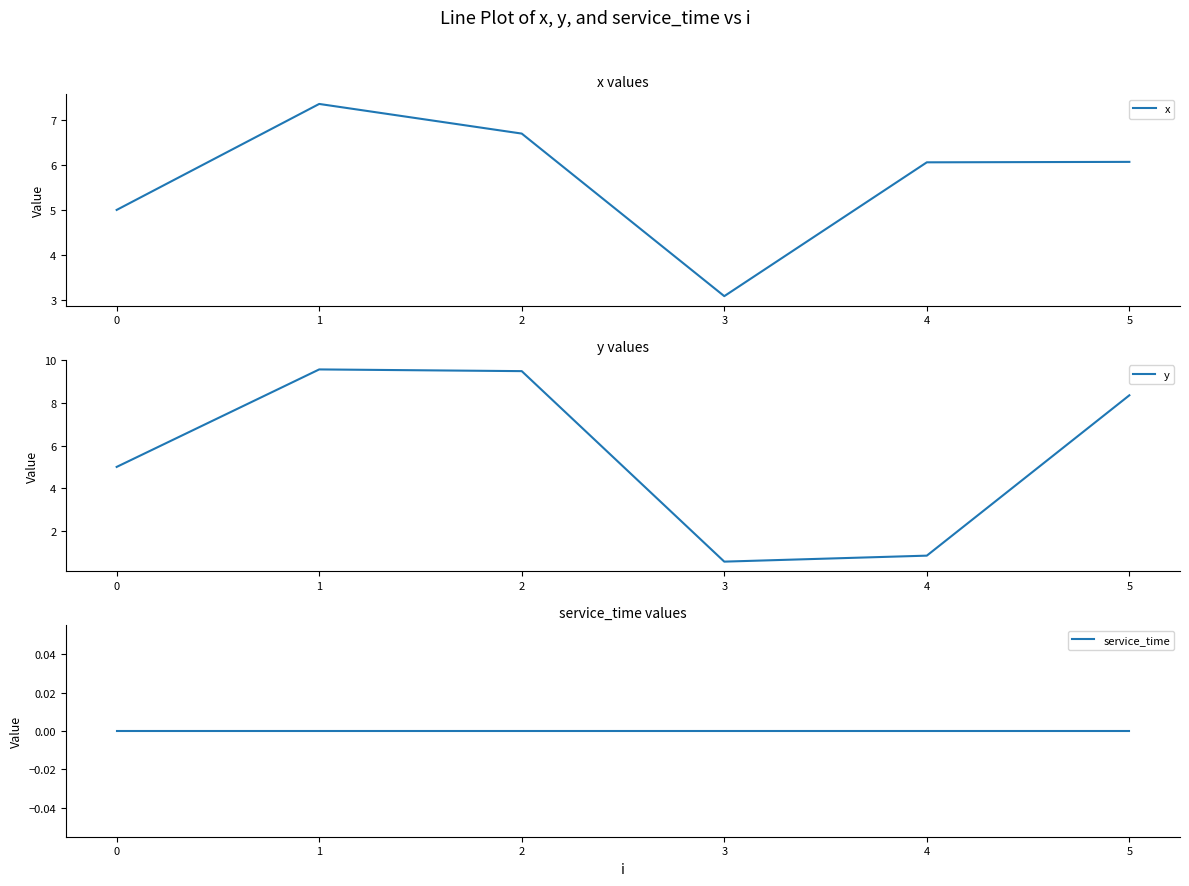

What is the maximum value for y?

9.6